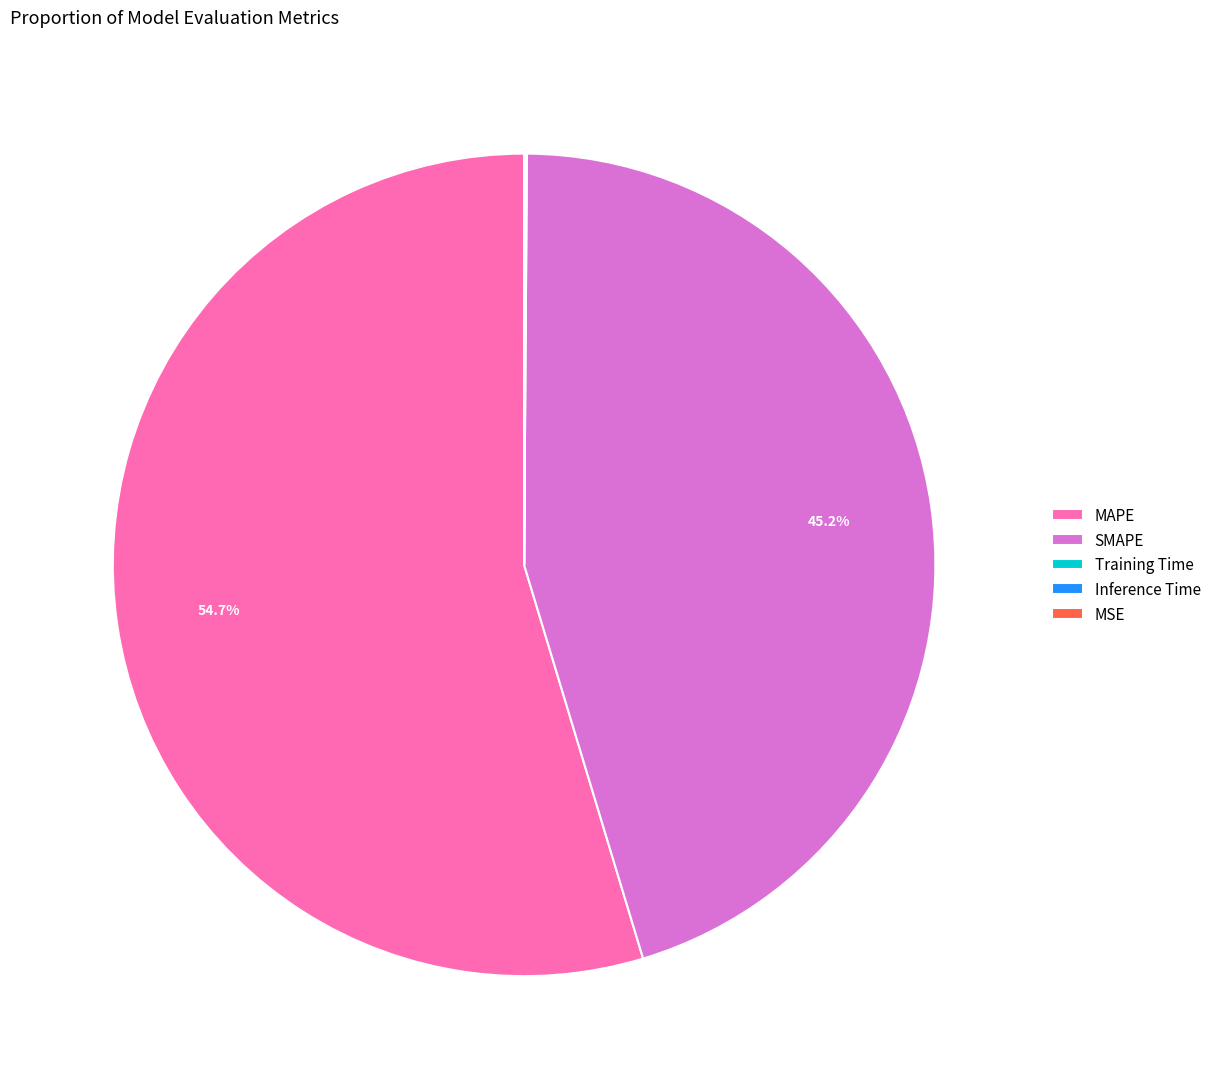

Which slice is the largest?

MAPE